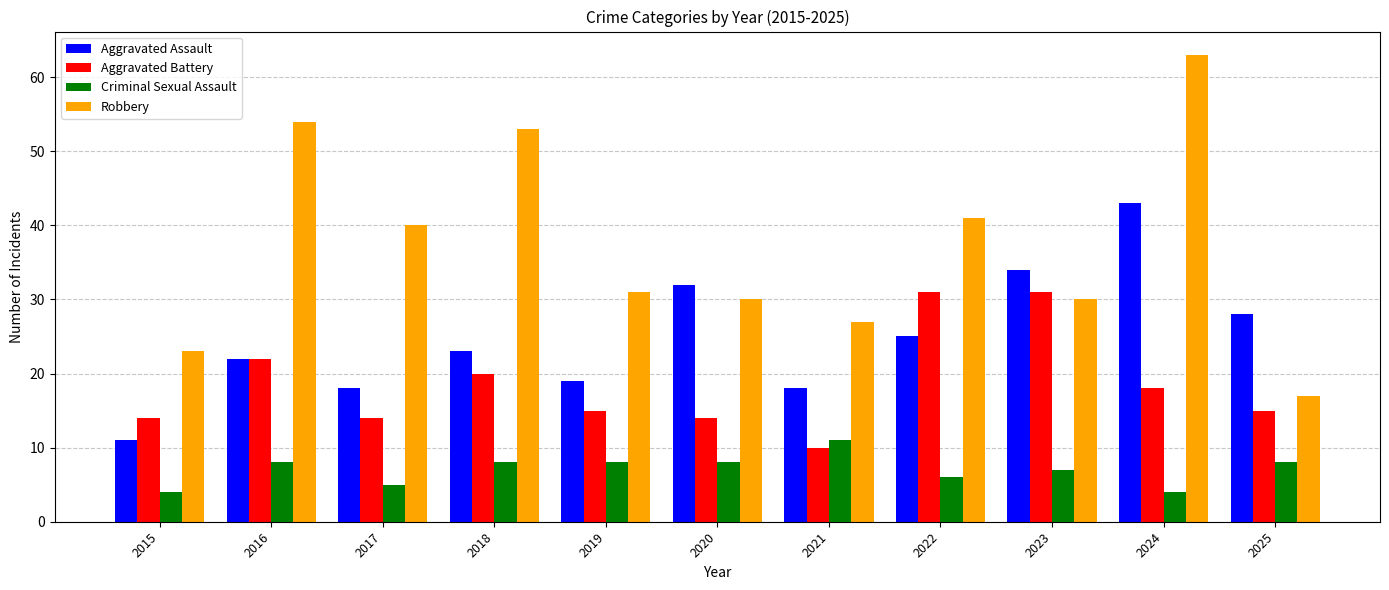

What is the value of the Criminal Sexual Assault bar at the 1st from the left?

4